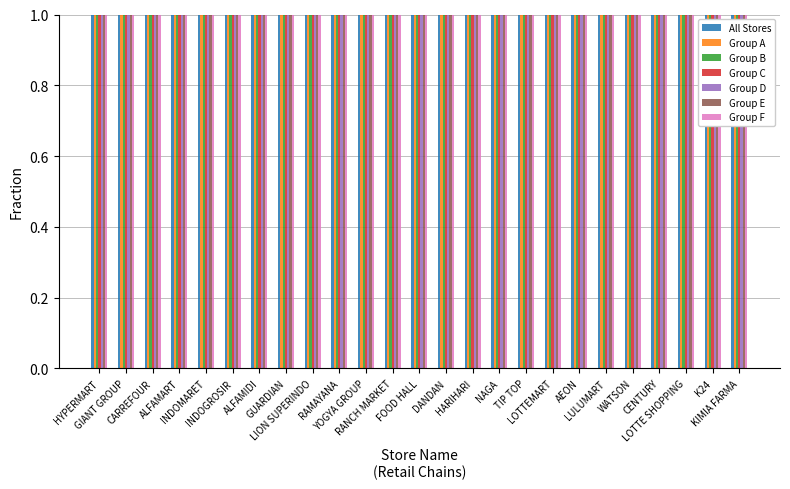

Are the bars horizontal?

No